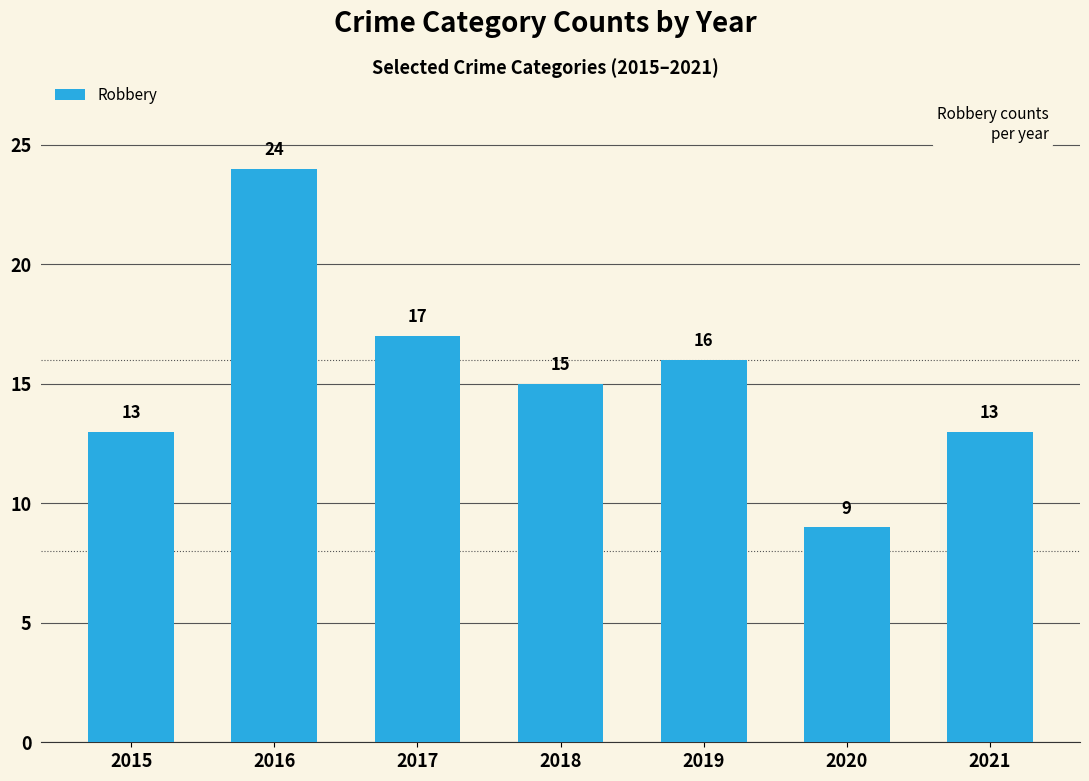

What is the change in value from 2015 to 2017?

+4